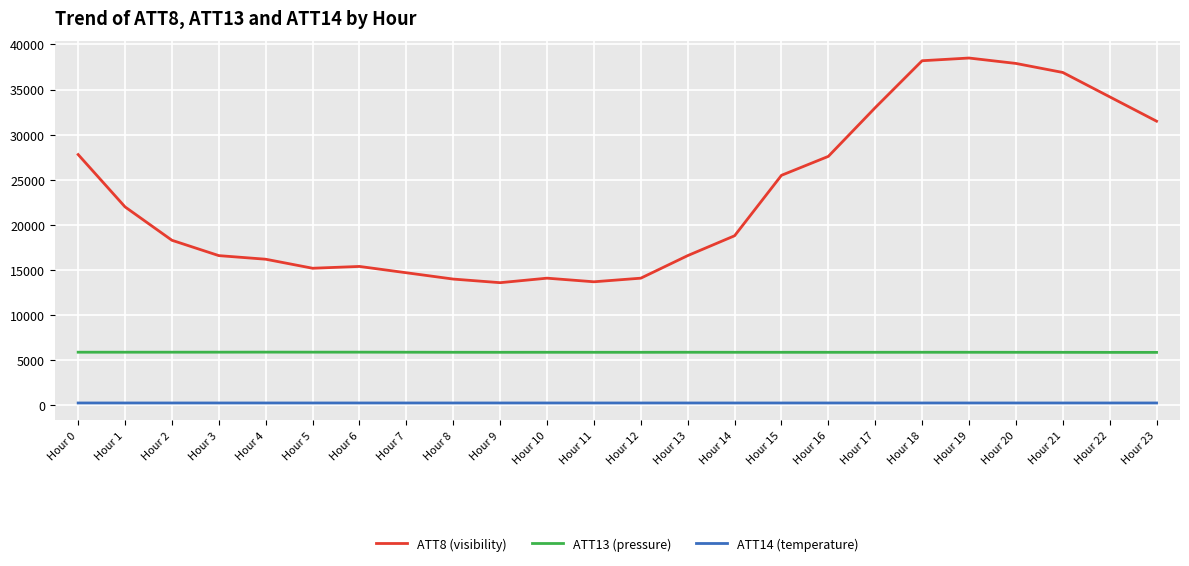

Rank the series at Hour 8 from lowest to highest value.

ATT14 (temperature), ATT13 (pressure), ATT8 (visibility)